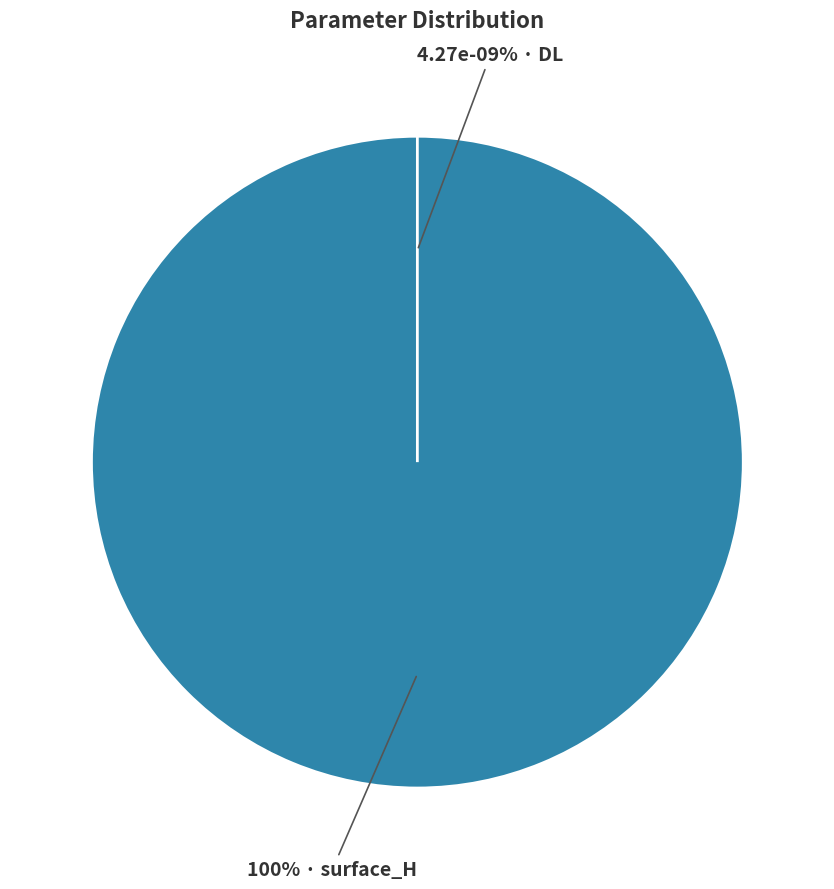

What is the smallest slice in the pie chart?

DL